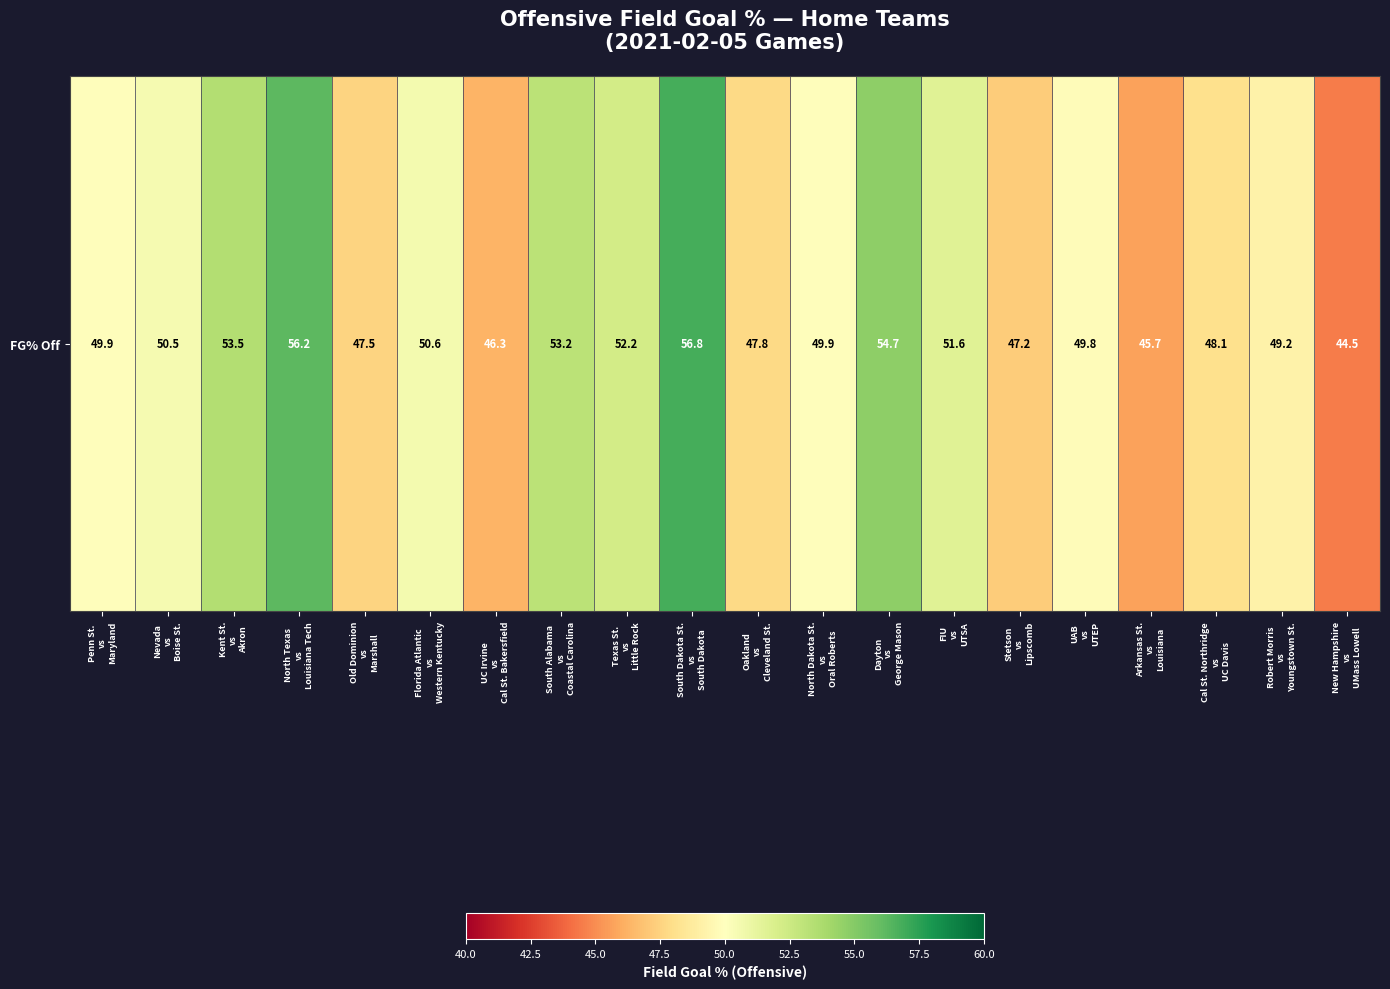

What is the difference between the maximum and second lowest values?

11.1